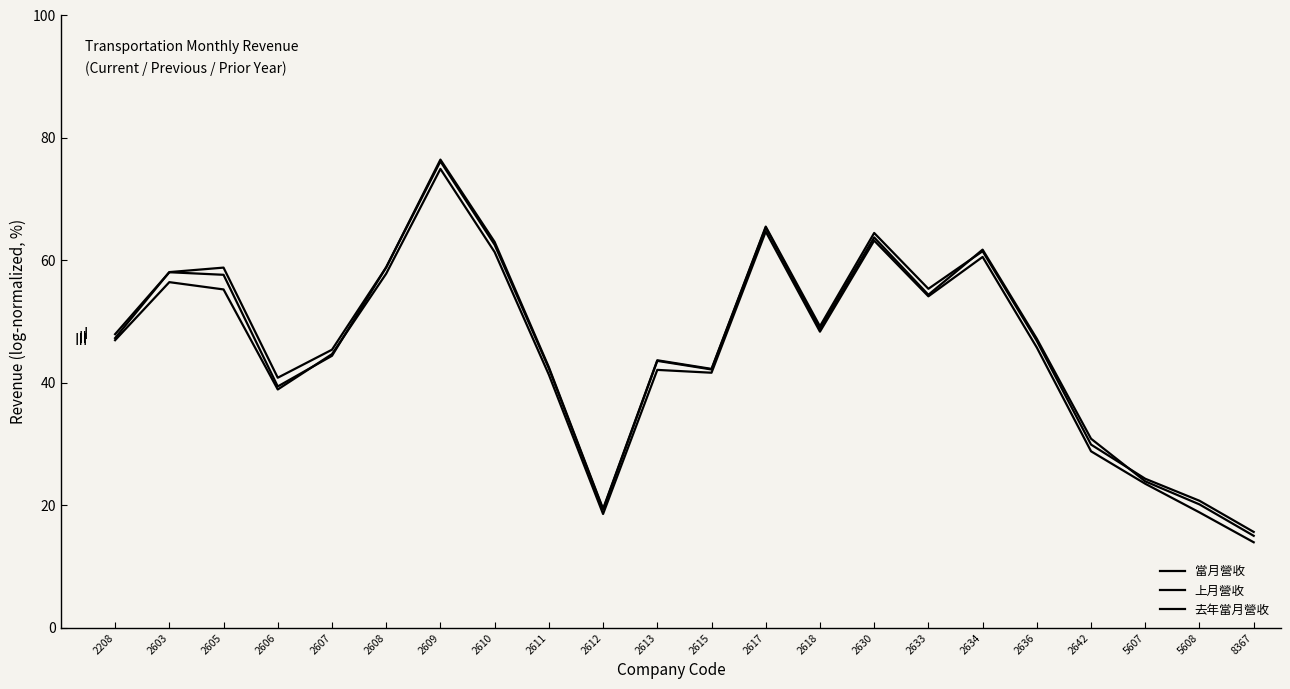

At how many categories does at least one series exceed 45?

13